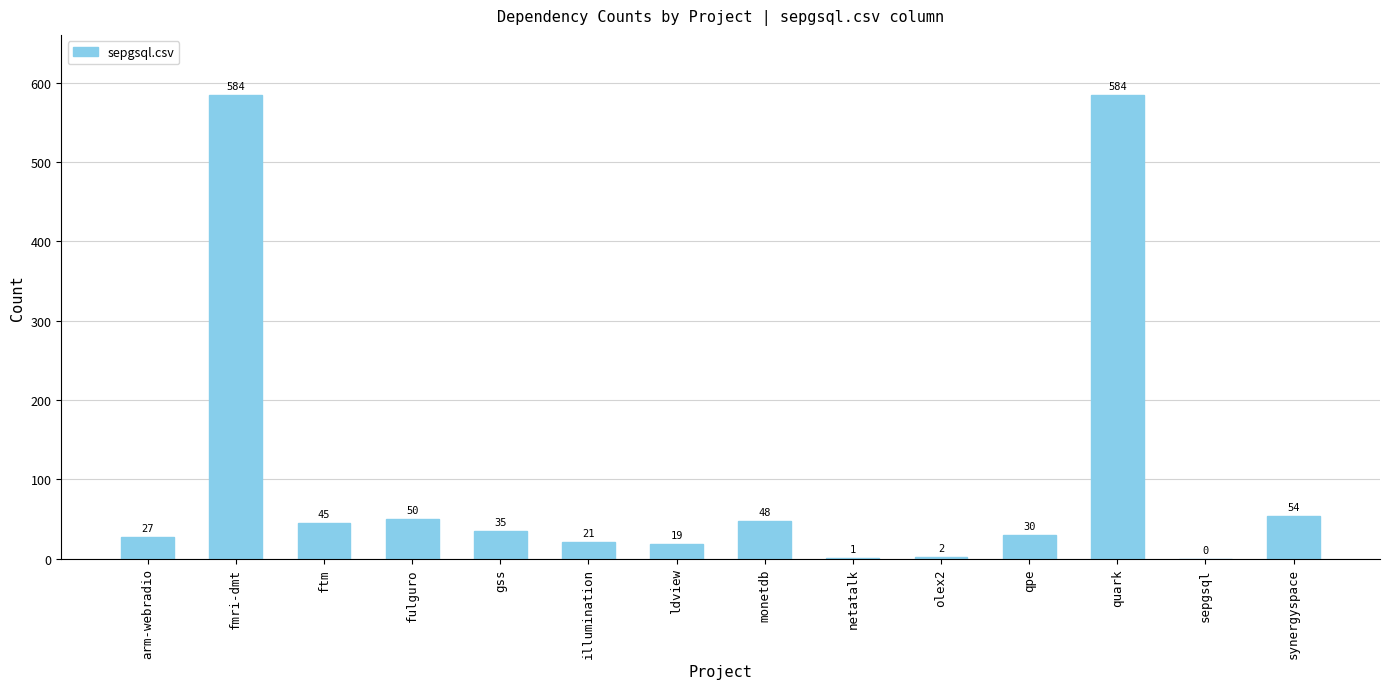

The value at arm-webradio is 27. True or false?

True